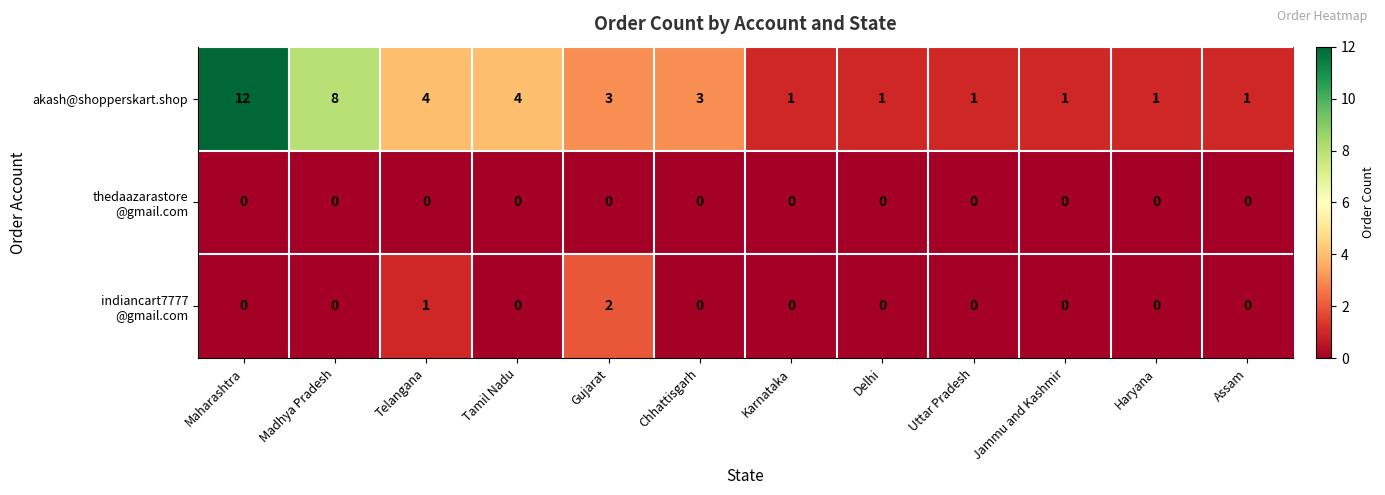

What is the highest value of the akash@shopperskart.shop series?

12